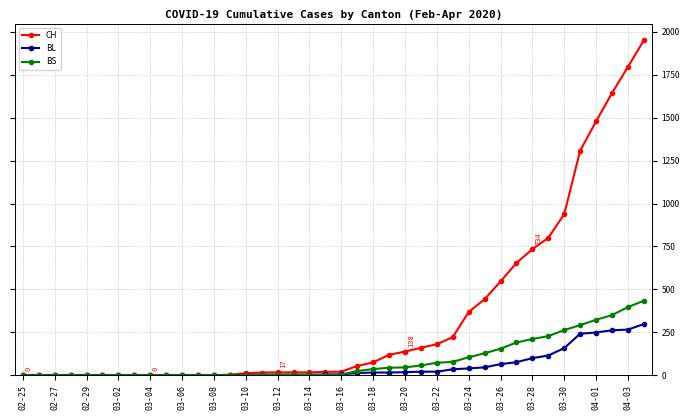

What is the highest value of the BL series?

298